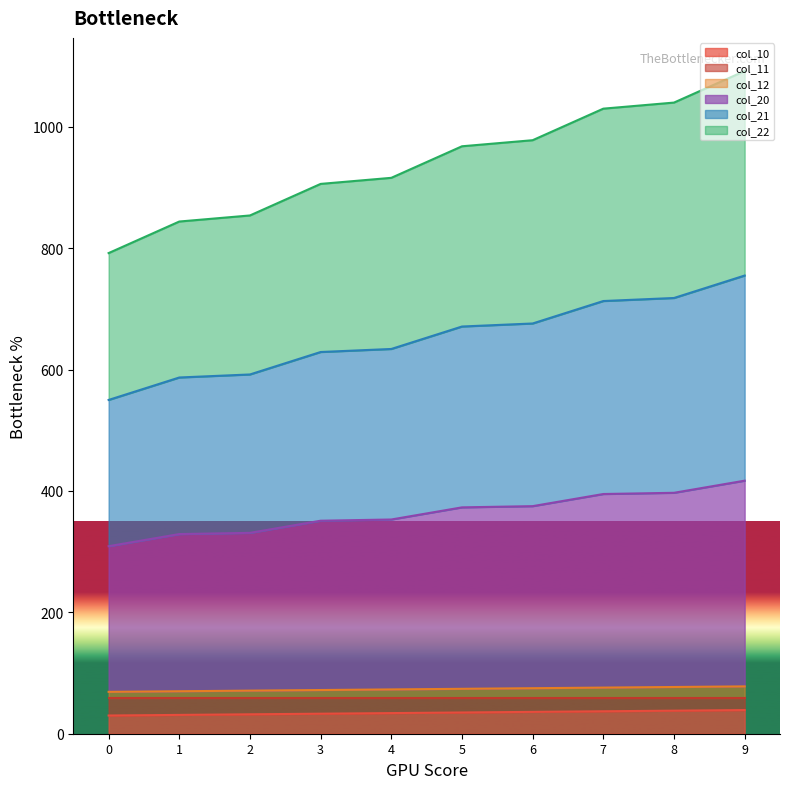

What are all the series names shown in the legend?

col_10, col_11, col_12, col_20, col_21, col_22